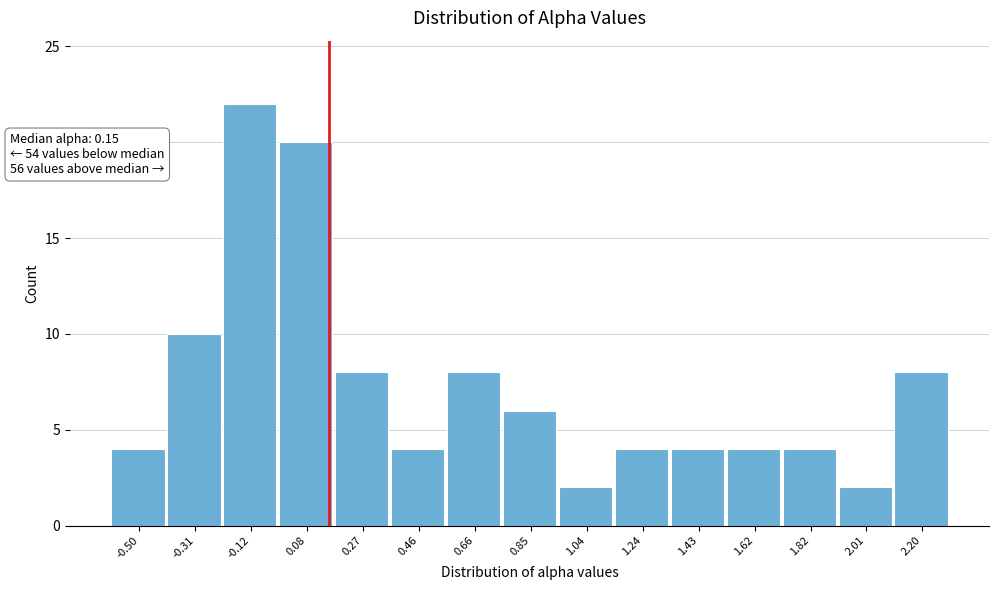

Which range on the x-axis has the tallest bar?

-0.22 to -0.02